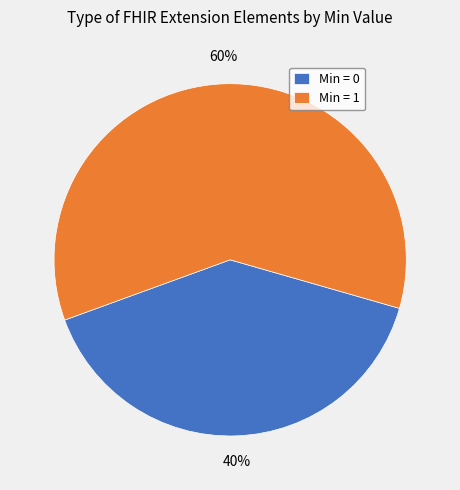

To the nearest percent, what is the average slice percentage?

50%